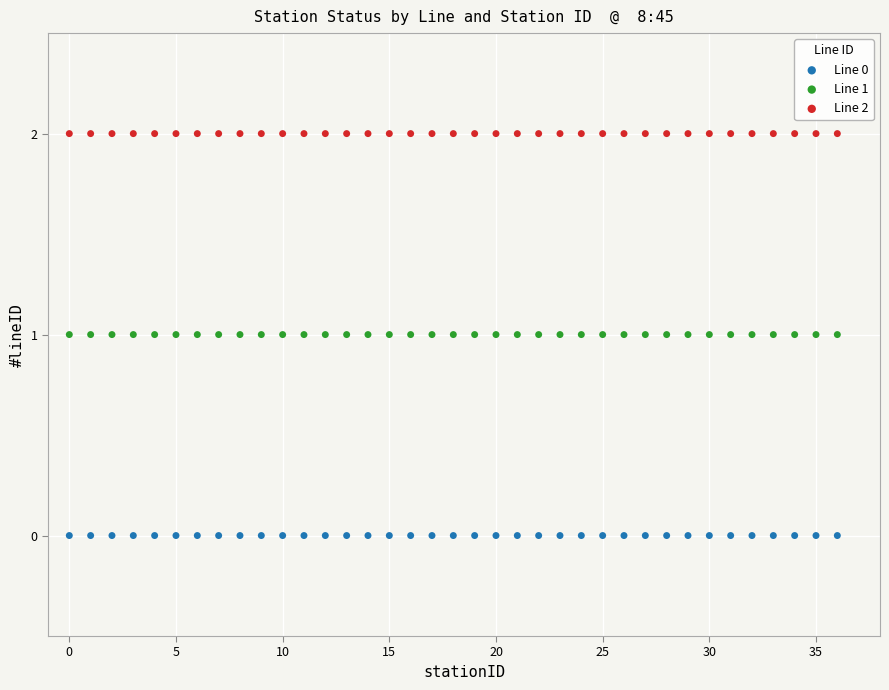

What are all the series names shown in the legend?

Line 0, Line 1, Line 2